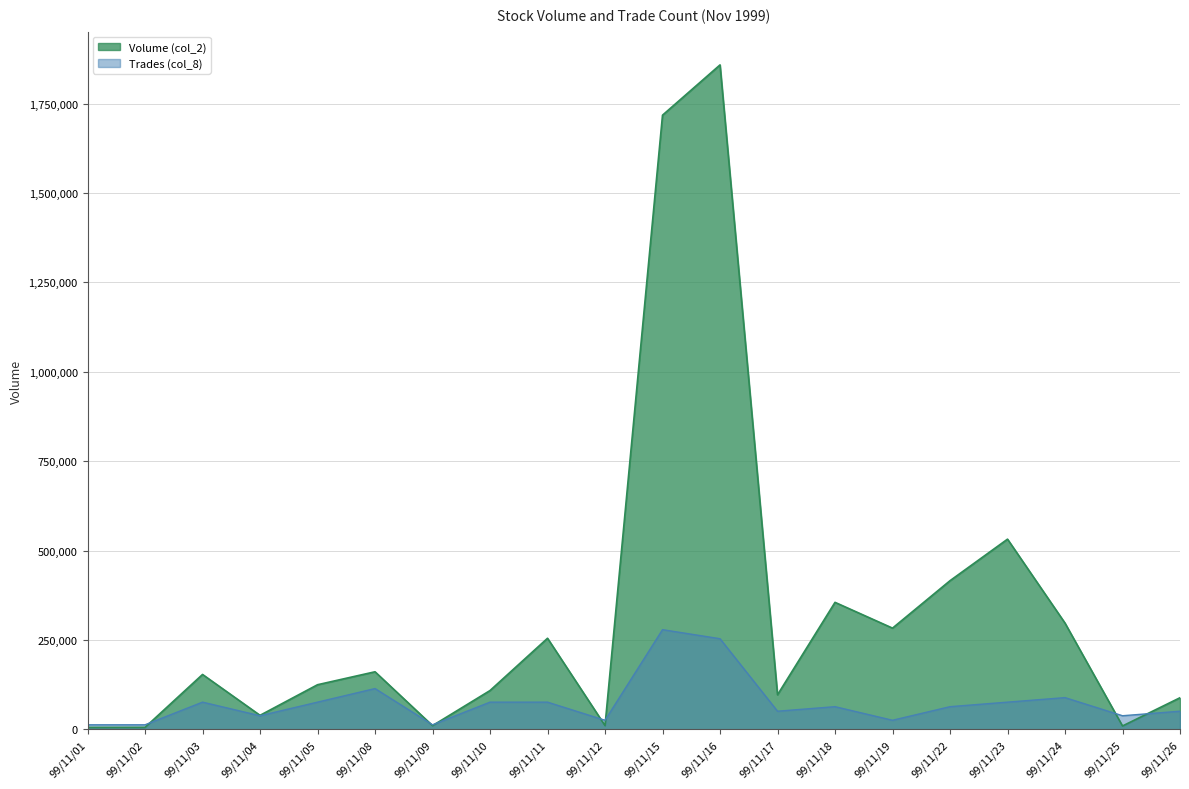

How many intersections are there between Volume (col_2) and Trades (col_8)?

7